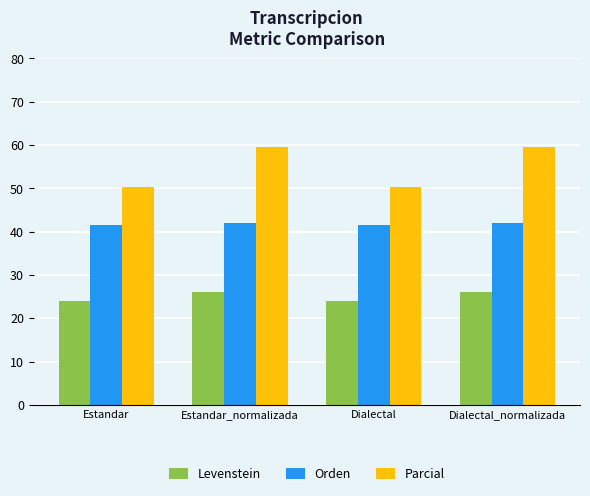

Are the bars grouped side by side (vs. stacked)?

Yes